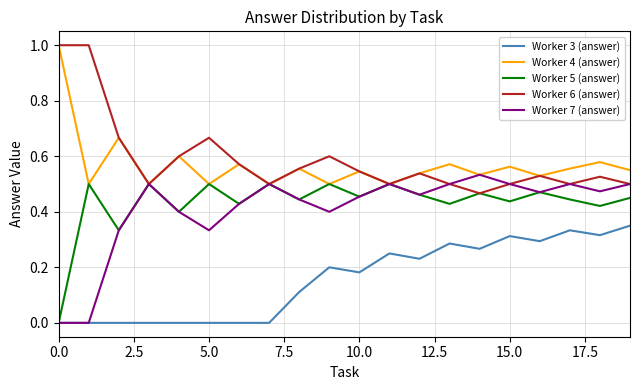

True or false: Worker 6 (answer) and Worker 3 (answer) intersect in this chart.

False